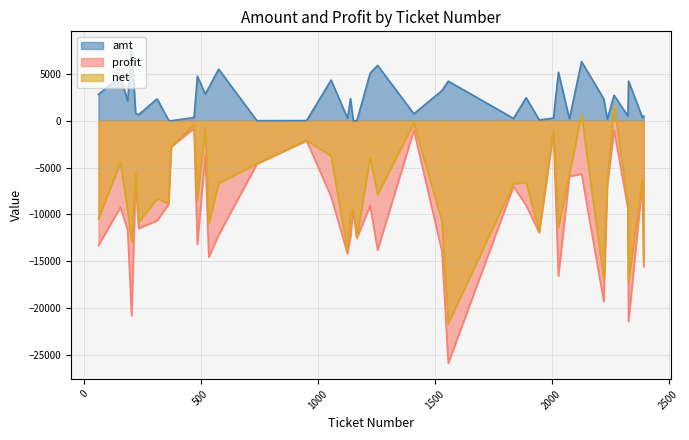

What is the value of the profit point at the 5th from the left?

-6400.3